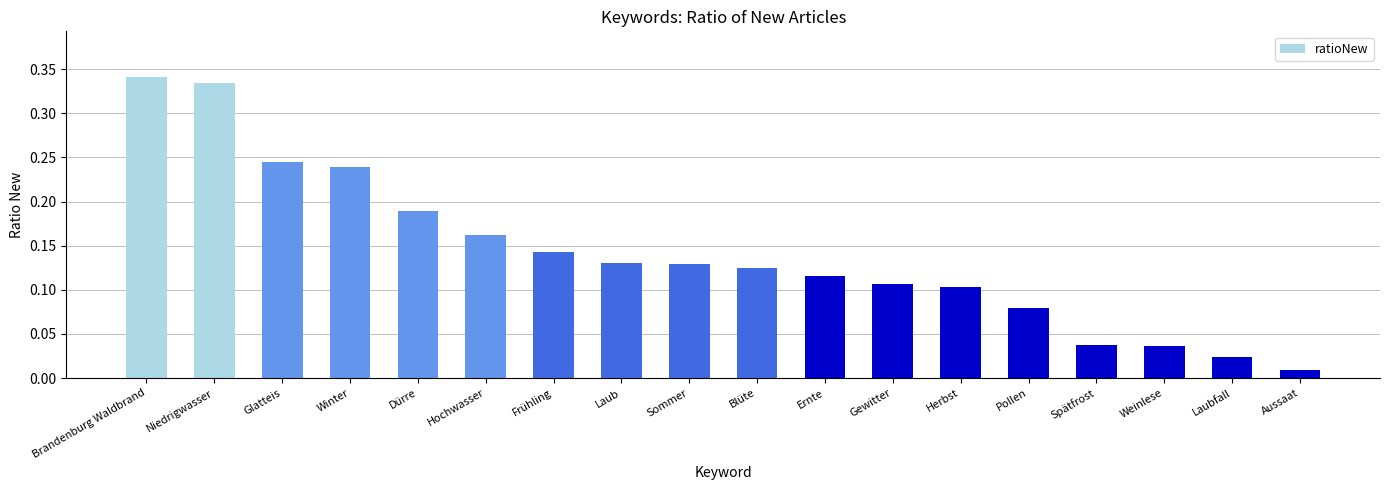

What position from the left is Gewitter?

12